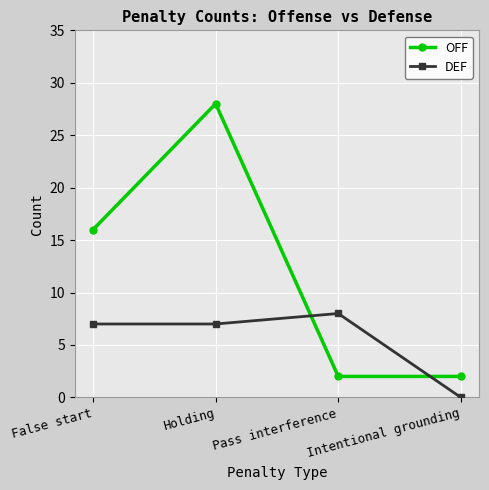

How many lines are shown in the chart?

2